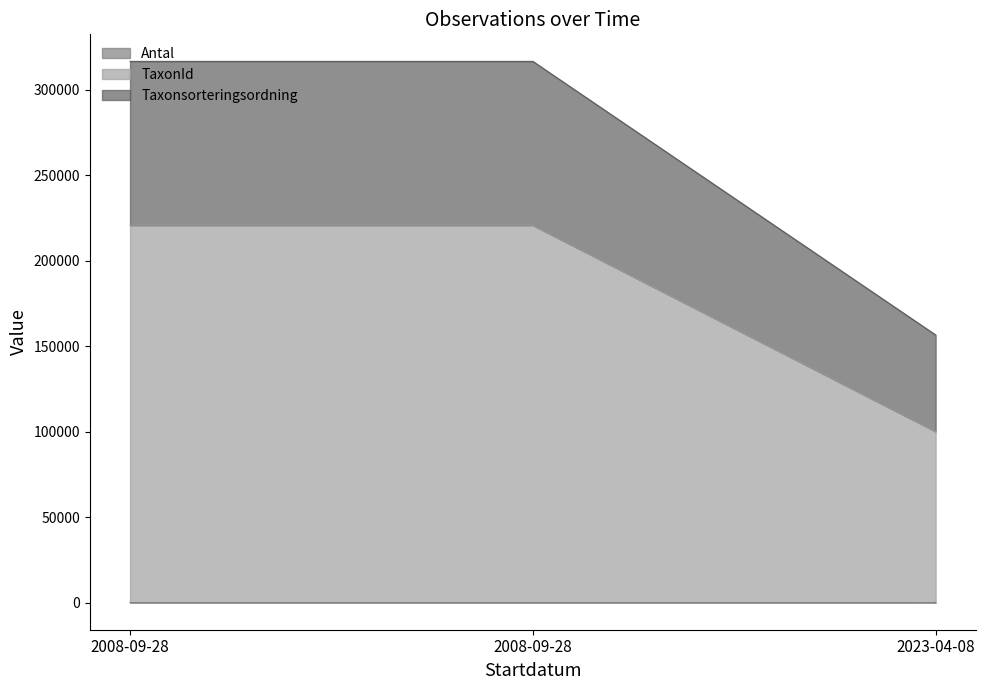

The Antal series shows 1 at 2023-04-08. True or false?

True